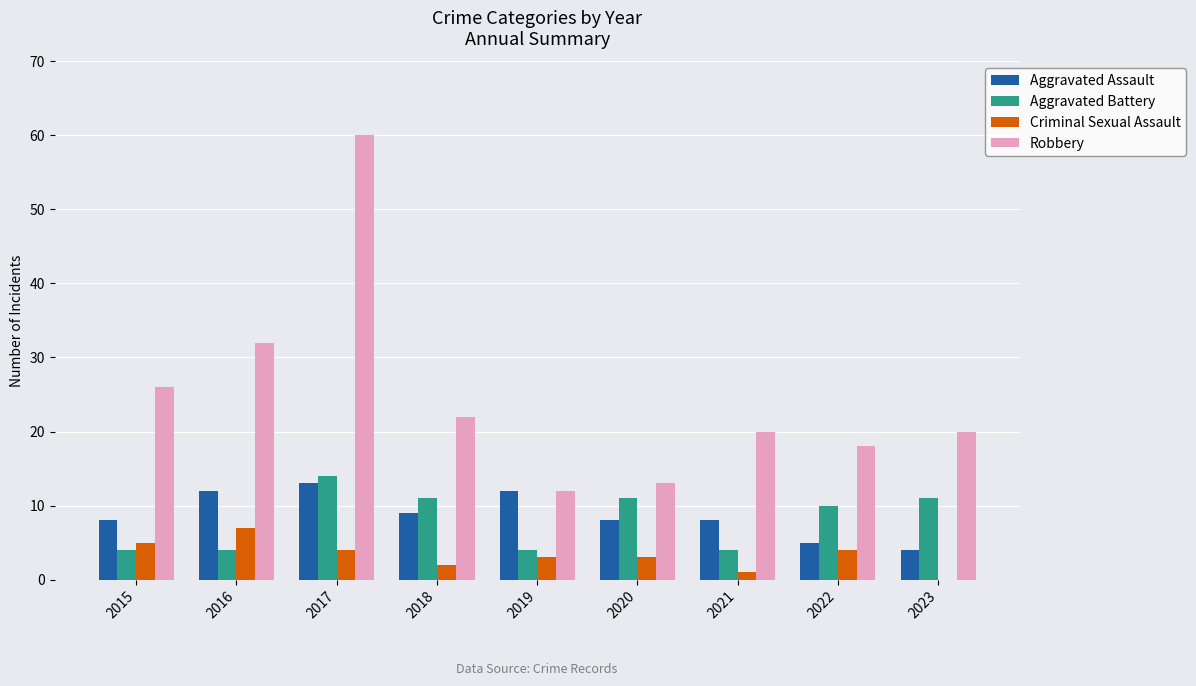

What is the sum of all Aggravated Battery values?

73